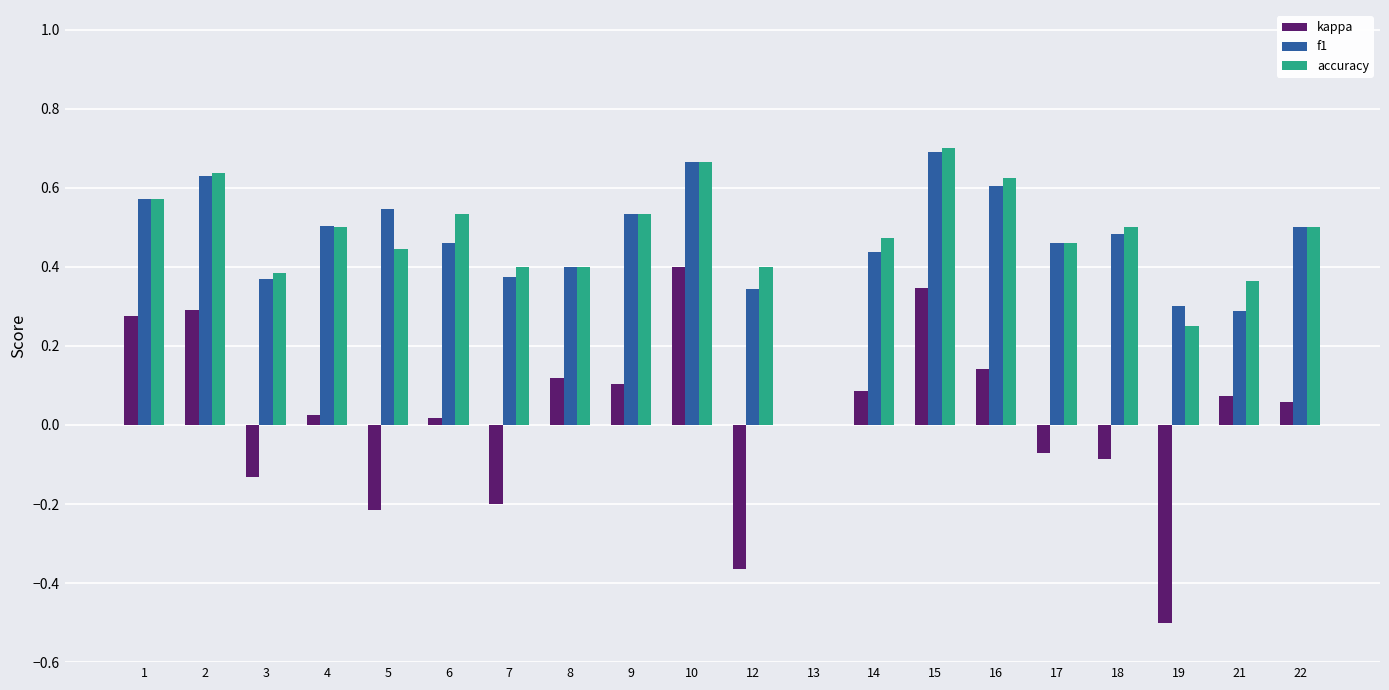

Which series has the widest spread of values?

kappa